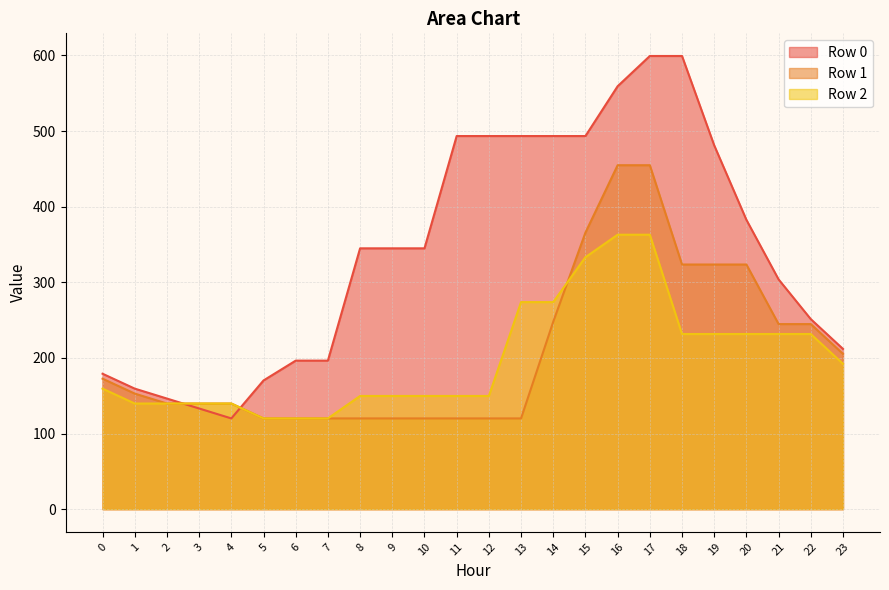

Is the value of Row 1 at 12 greater than the value of Row 0 at 0?

No